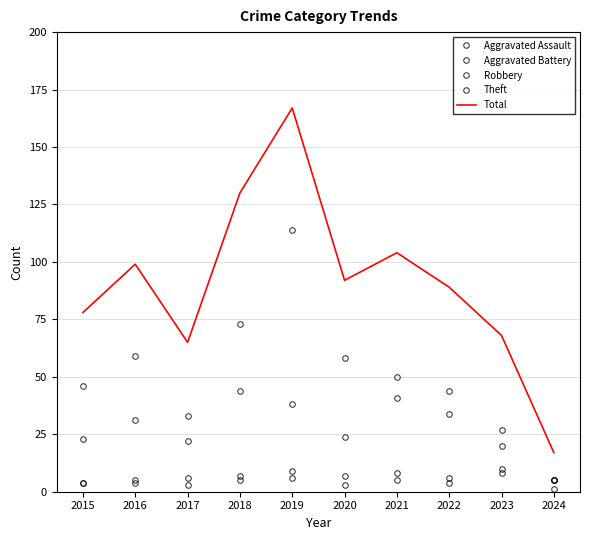

Which series has the widest spread of values?

Total